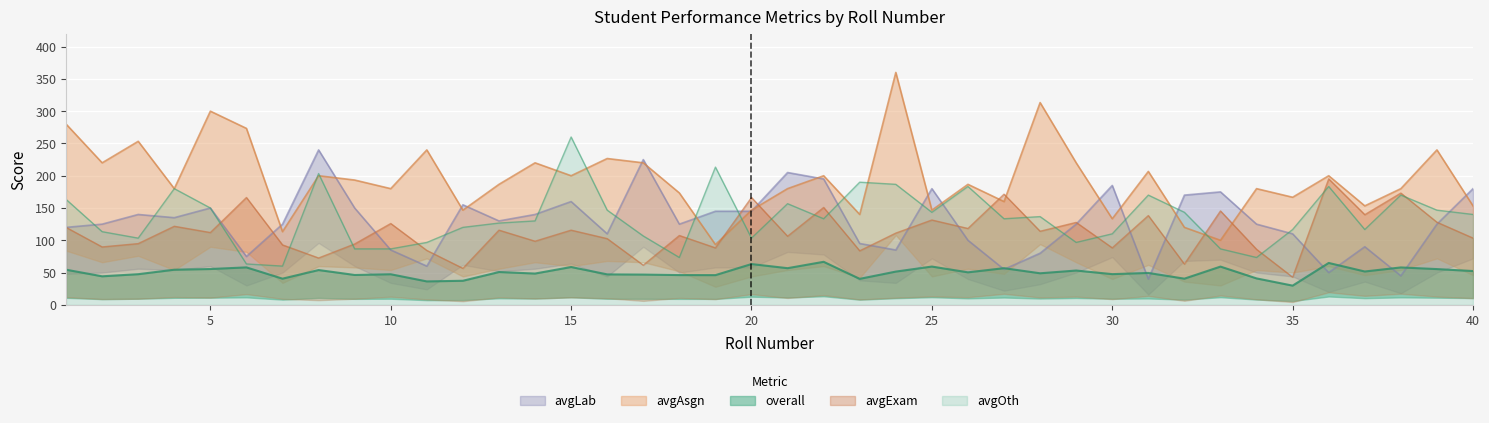

How many intersections are there between avgAsgn and avgLab?

17